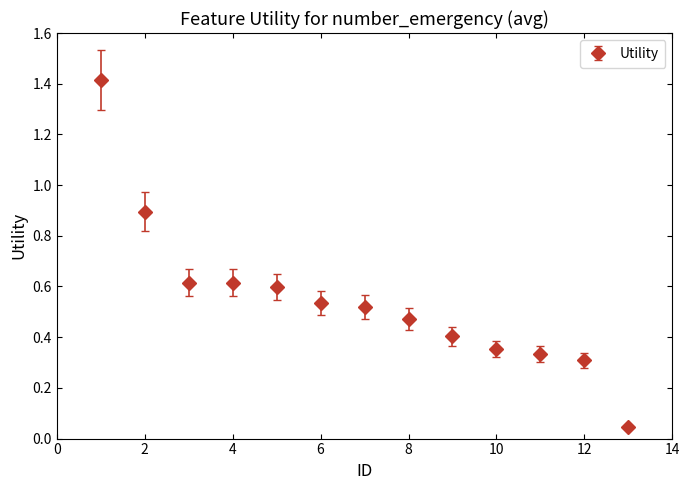

What is the sum of all values?

7.1